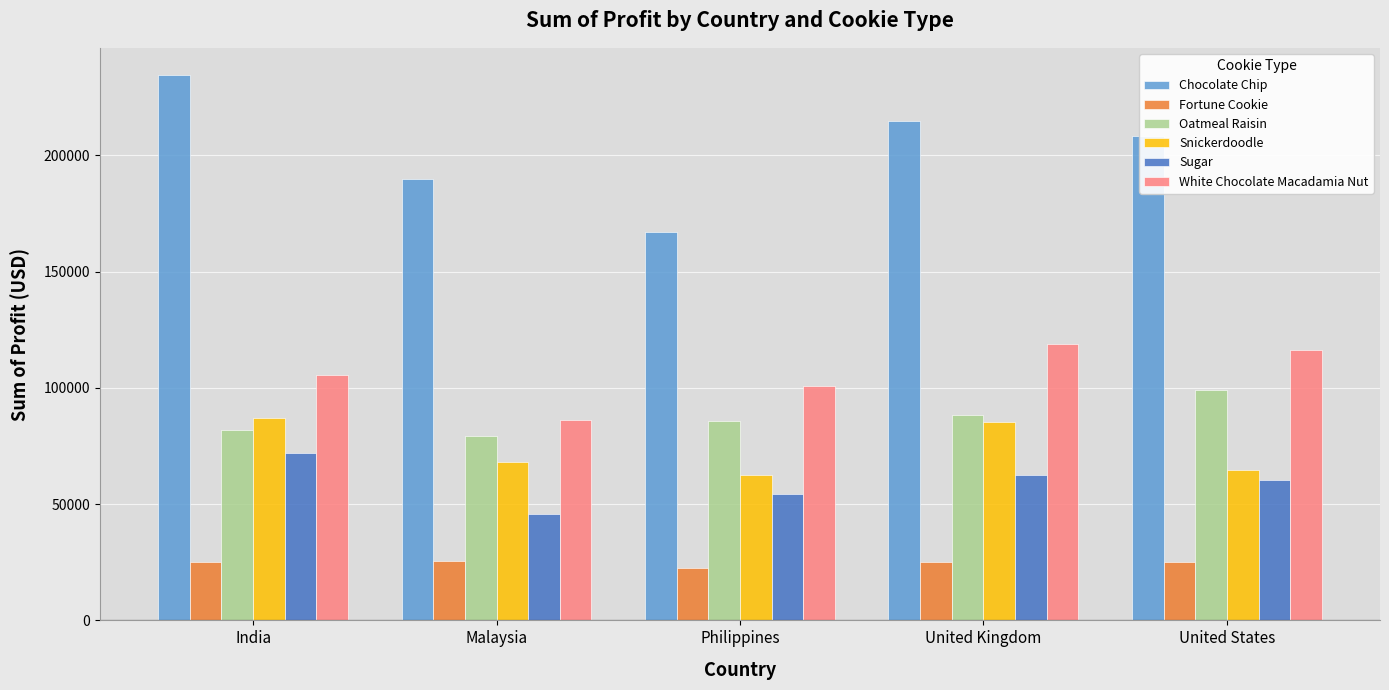

Is the value of White Chocolate Macadamia Nut at Malaysia greater than the value of Chocolate Chip at United States?

No